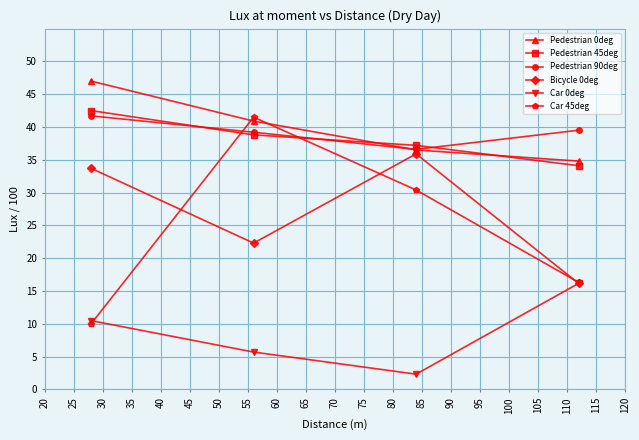

Which series has the widest spread of values?

Car 45deg